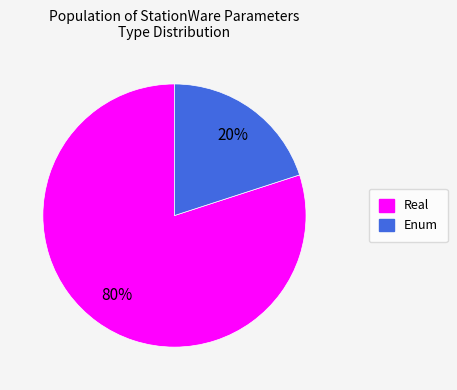

To the nearest percent, what is the combined percentage of Real and Enum?

100%